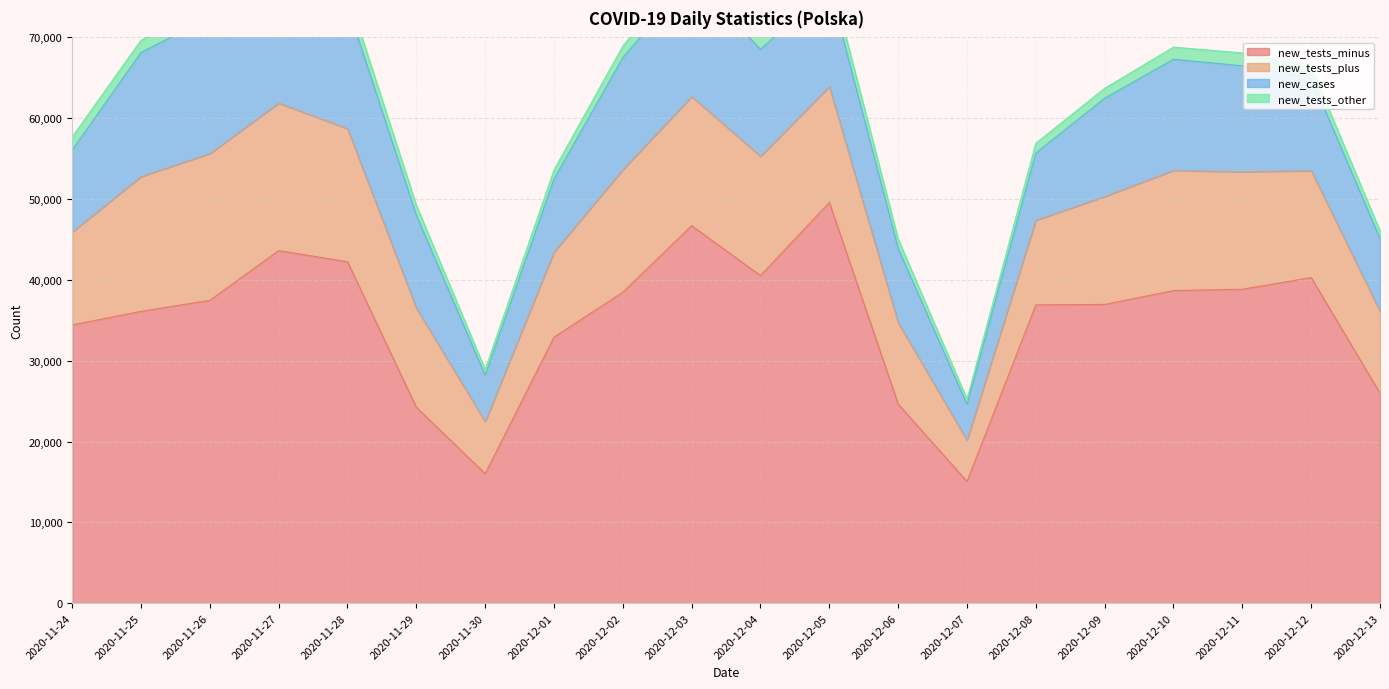

What are all the series names shown in the legend?

new_tests_minus, new_tests_plus, new_cases, new_tests_other